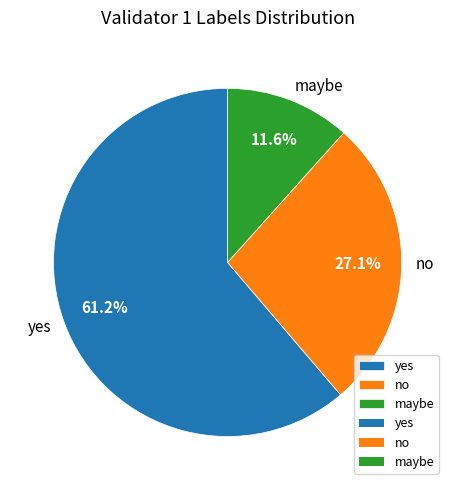

Which slice represents more than half of the pie?

yes